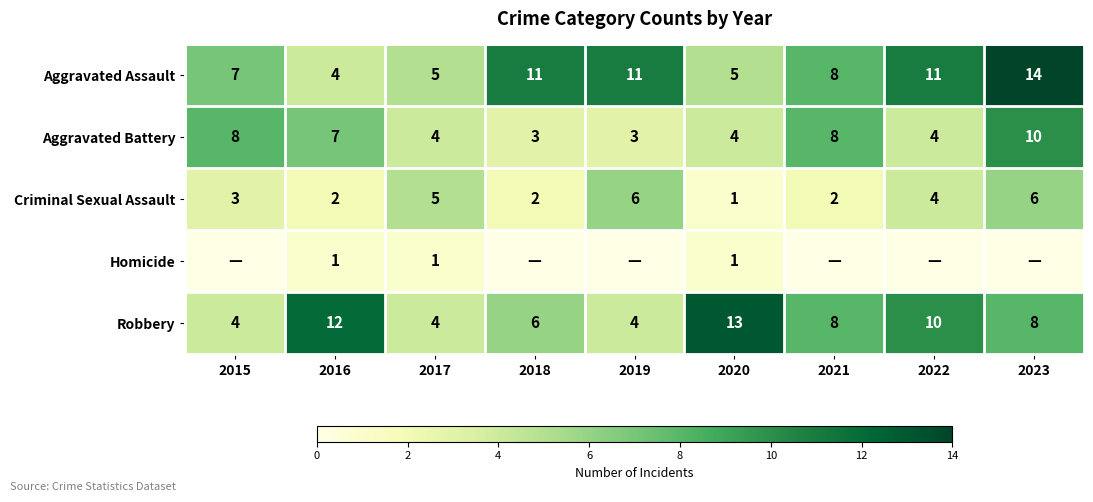

At how many categories does at least one series exceed 13?

1